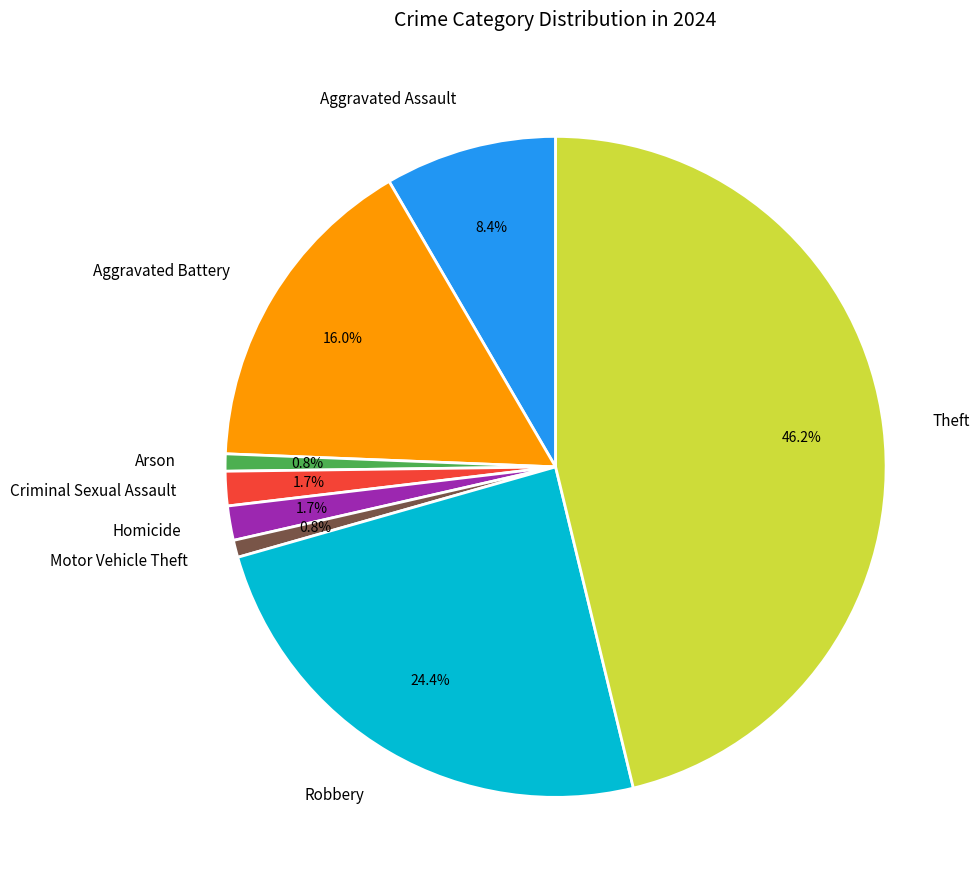

Is Aggravated Assault the majority of the pie?

No